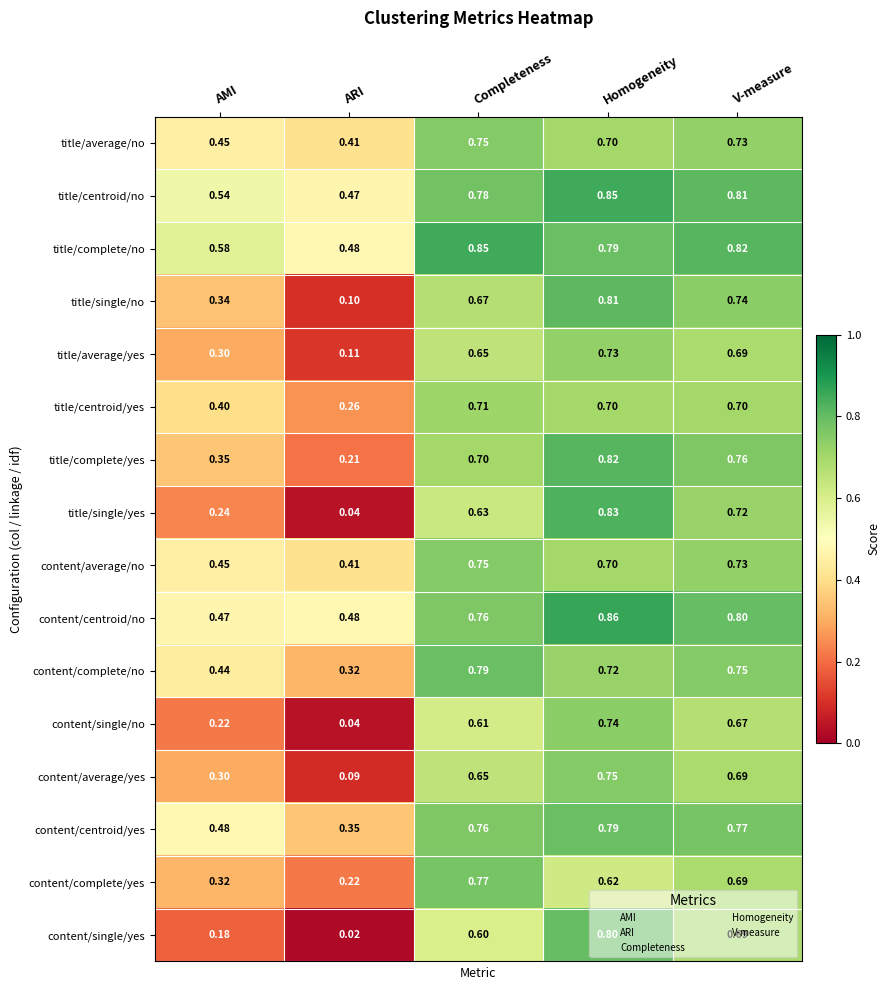

Which series has the largest total across all categories?

title/complete/no